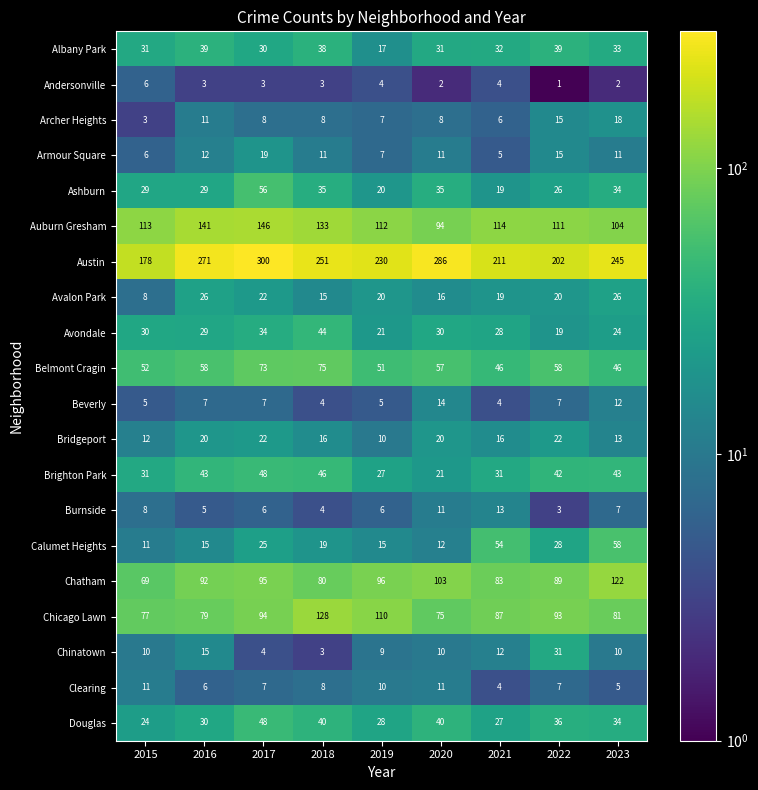

What is the total value across all series at 2021?

815